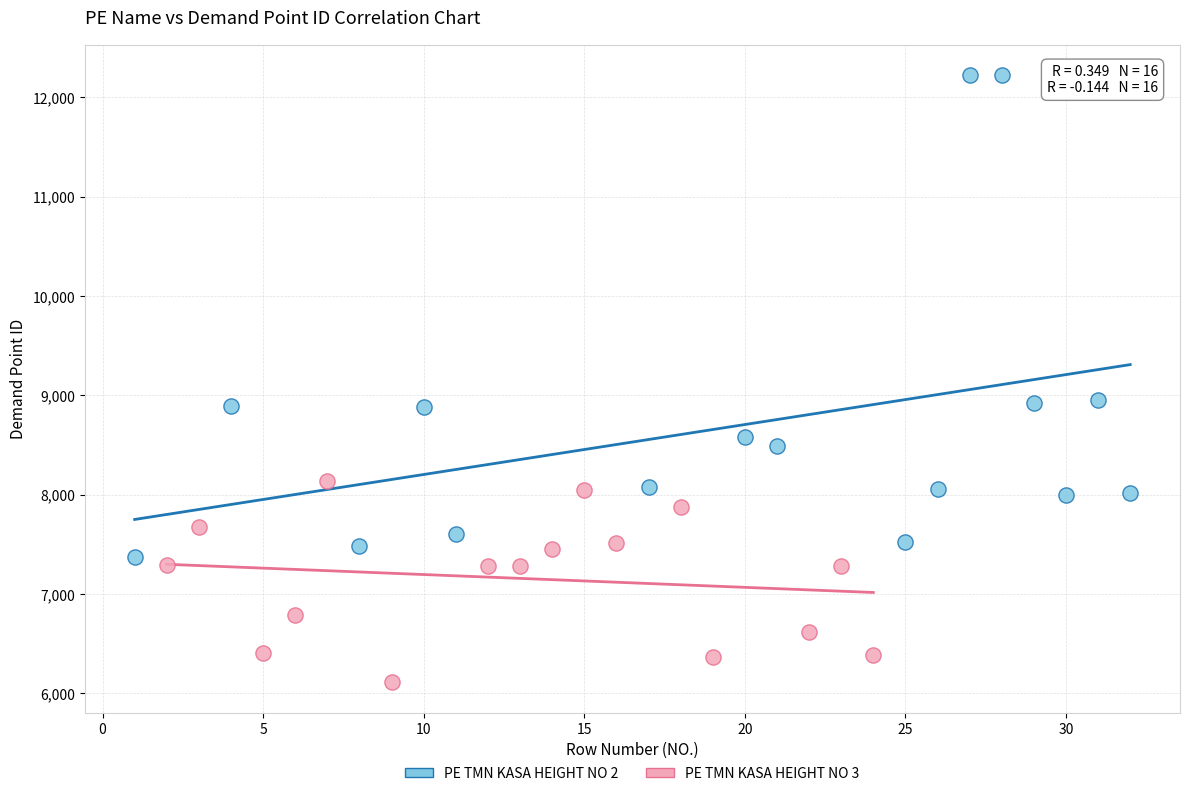

Which series reaches the maximum Y coordinate?

PE TMN KASA HEIGHT NO 2